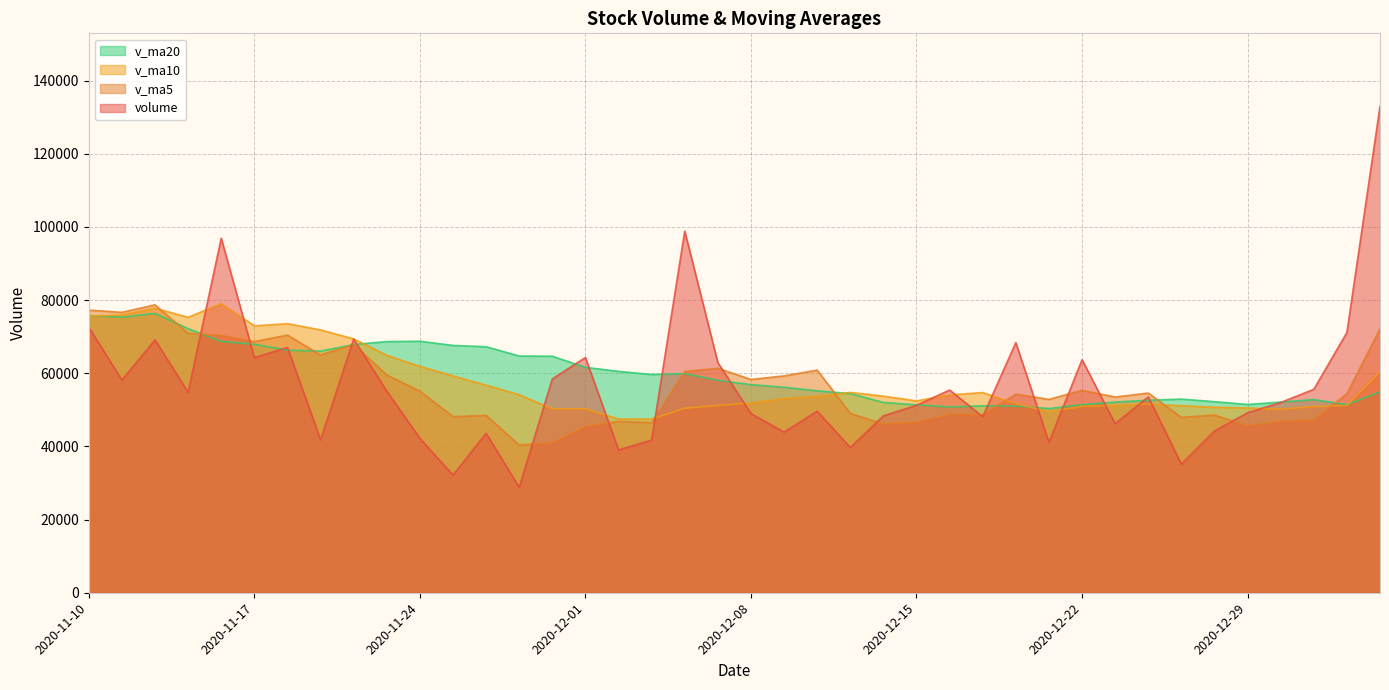

The v_ma20 series shows 58078.5 at 2020-12-07. True or false?

True